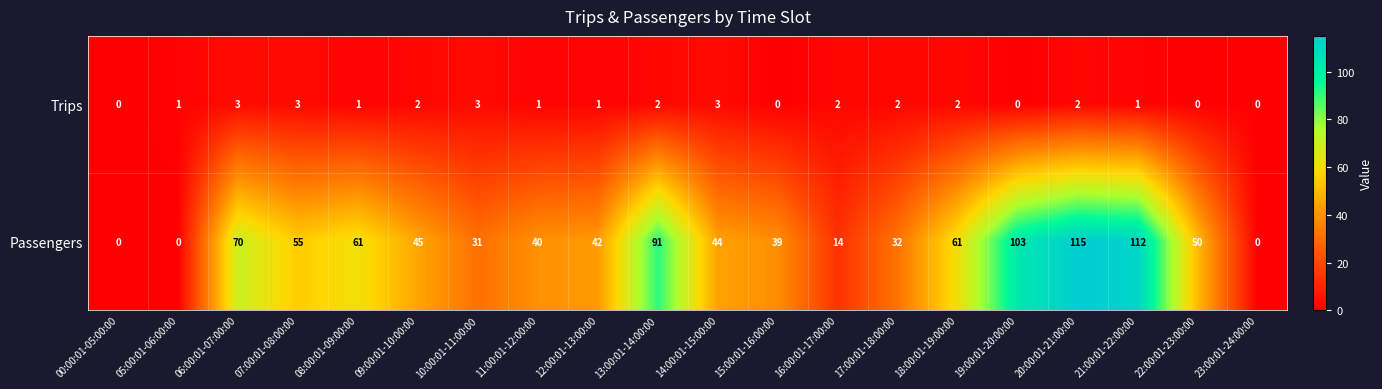

Which series changed the most between 10:00:01-11:00:00 and 11:00:01-12:00:00?

Passengers